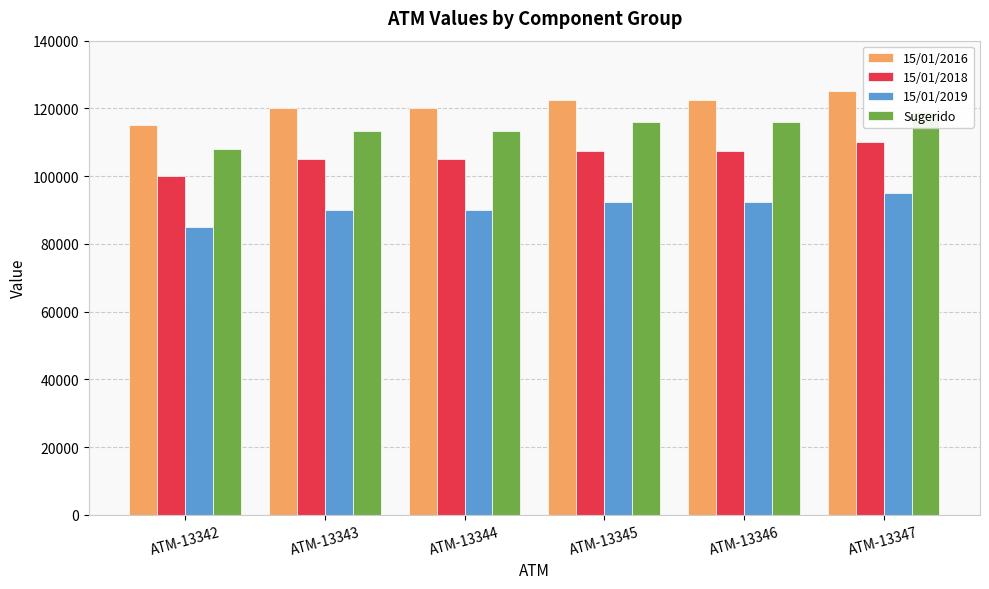

How many data points in 15/01/2019 are above 92500?

1